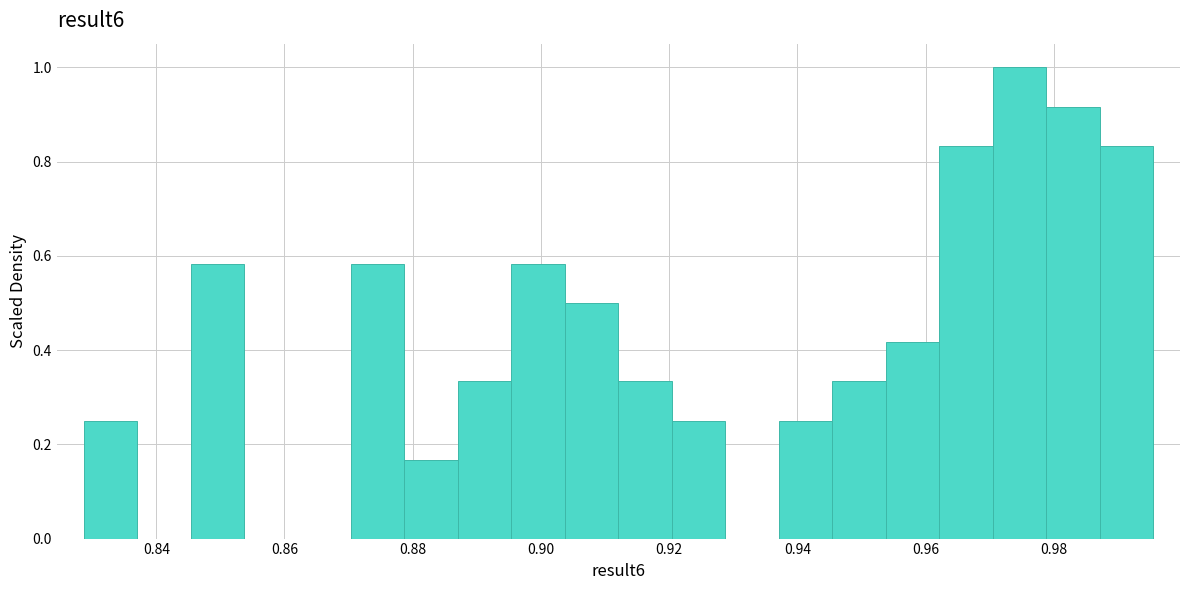

Reading left to right, list every bar in this chart as the range it spans on the x-axis followed by its height. Neither the bar edges nor the heights are printed on the chart, so give them approximately, as read against the axes.

0.828 to 0.836: 0.26
0.836 to 0.846: 0
0.846 to 0.854: 0.58
0.854 to 0.862: 0
0.862 to 0.870: 0
0.870 to 0.878: 0.58
0.878 to 0.888: 0.16
0.888 to 0.896: 0.34
0.896 to 0.904: 0.58
0.904 to 0.912: 0.50
0.912 to 0.920: 0.34
0.920 to 0.928: 0.26
0.928 to 0.938: 0
0.938 to 0.946: 0.26
0.946 to 0.954: 0.34
0.954 to 0.962: 0.42
0.962 to 0.970: 0.84
0.970 to 0.978: 1.00
0.978 to 0.988: 0.92
0.988 to 0.996: 0.84